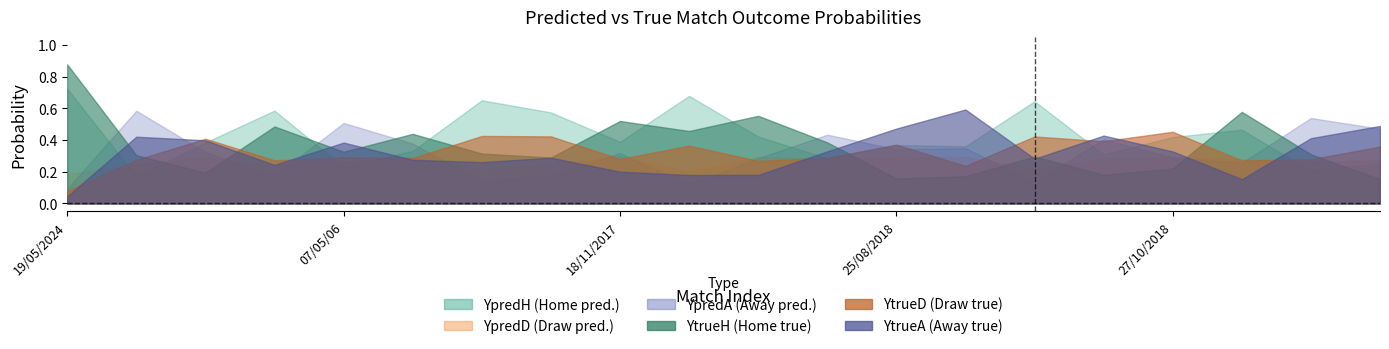

What is the difference between the maximum and minimum values in the YtrueA series?

0.5